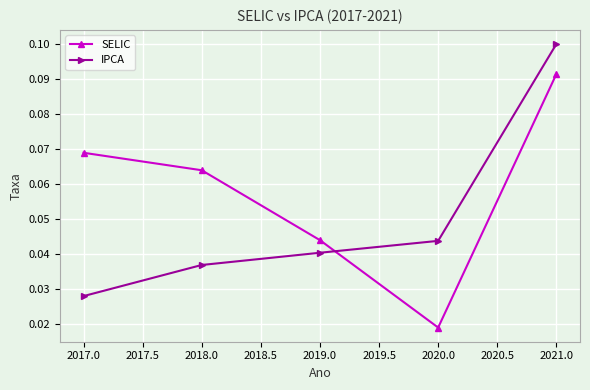

True or false: SELIC has a value of 0.1 at 2017.0.

True